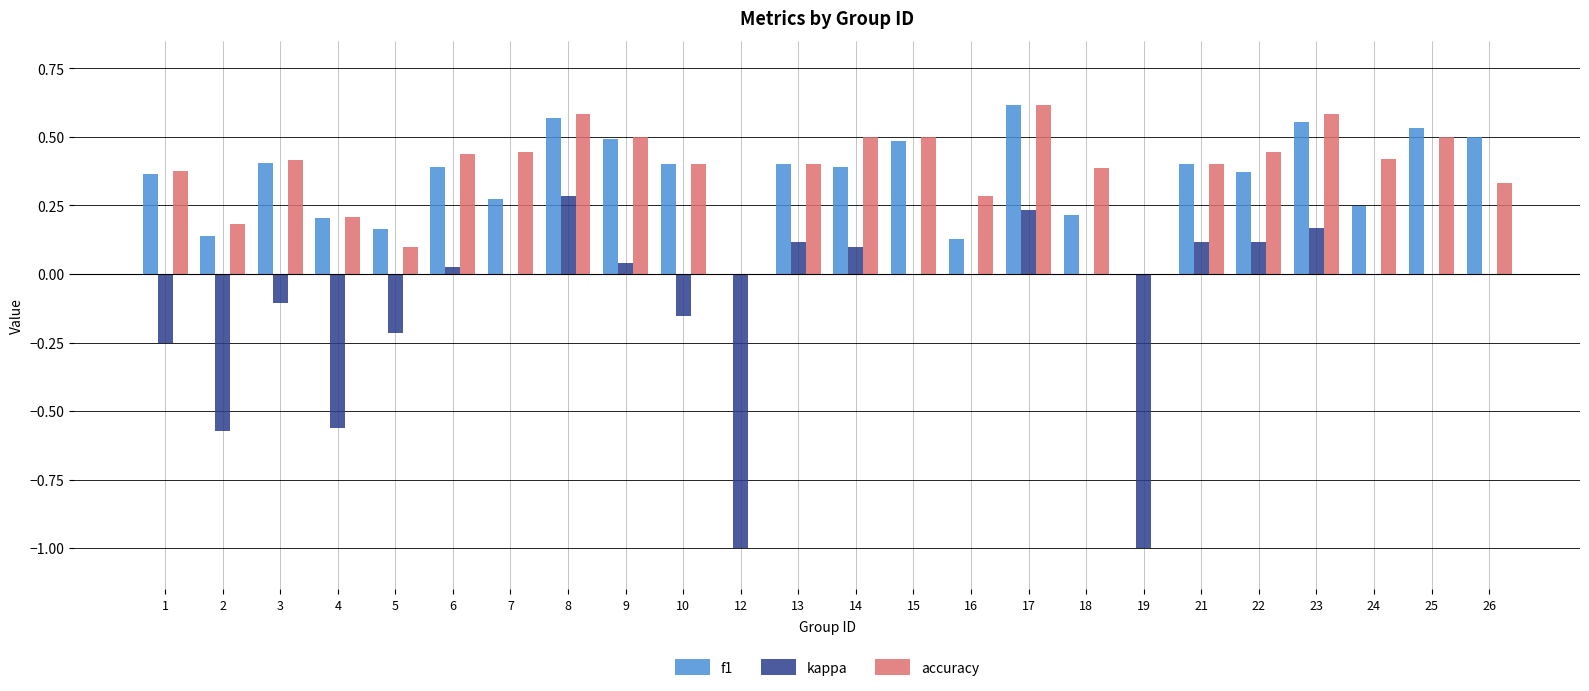

Which series changed the most between 12 and 14?

kappa